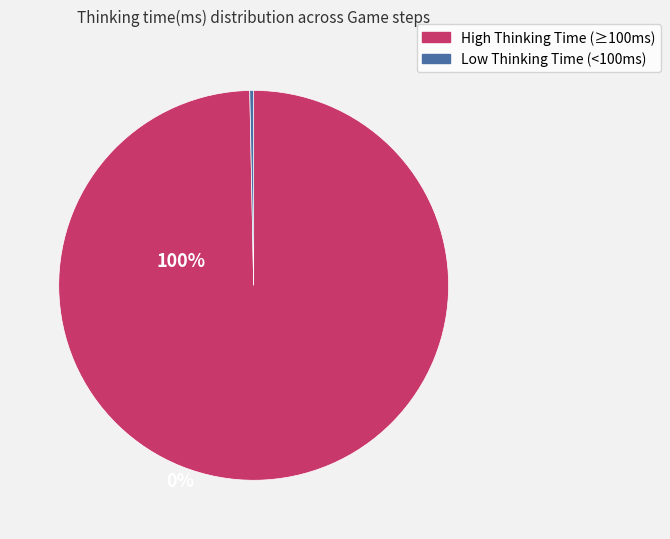

Does any single category account for the majority?

Yes